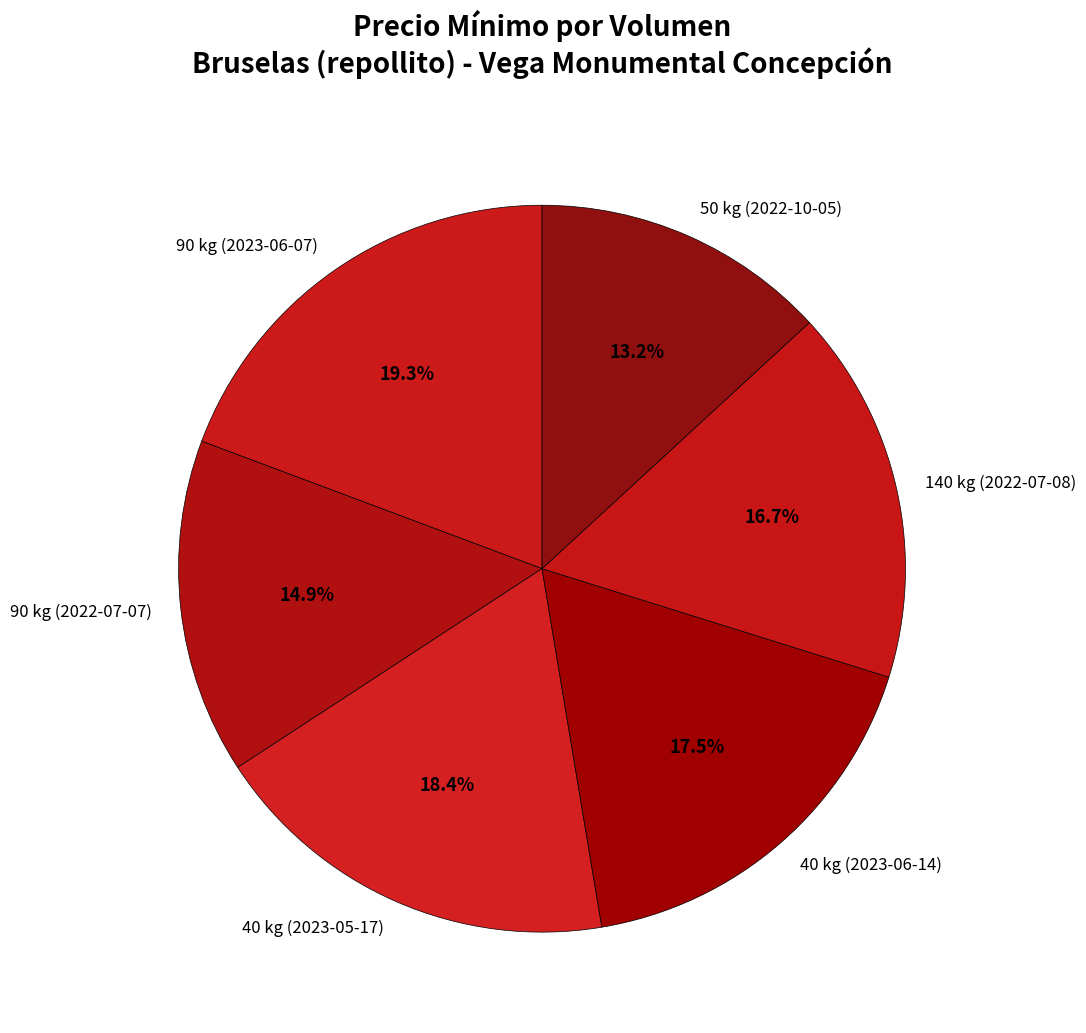

To the nearest percent, what is the combined percentage of 50 kg (2022-10-05) and 90 kg (2023-06-07)?

32%